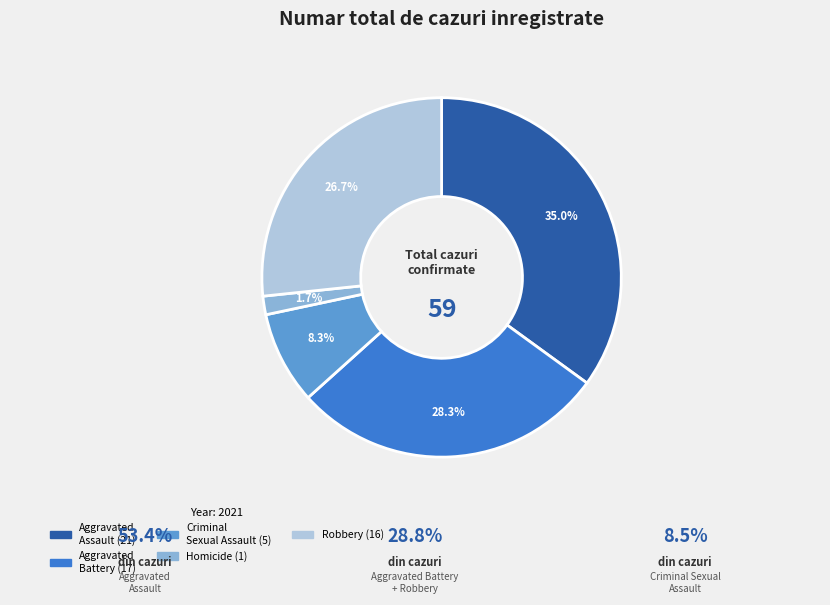

What is the total percentage of Aggravated Battery and Robbery?

55.0%